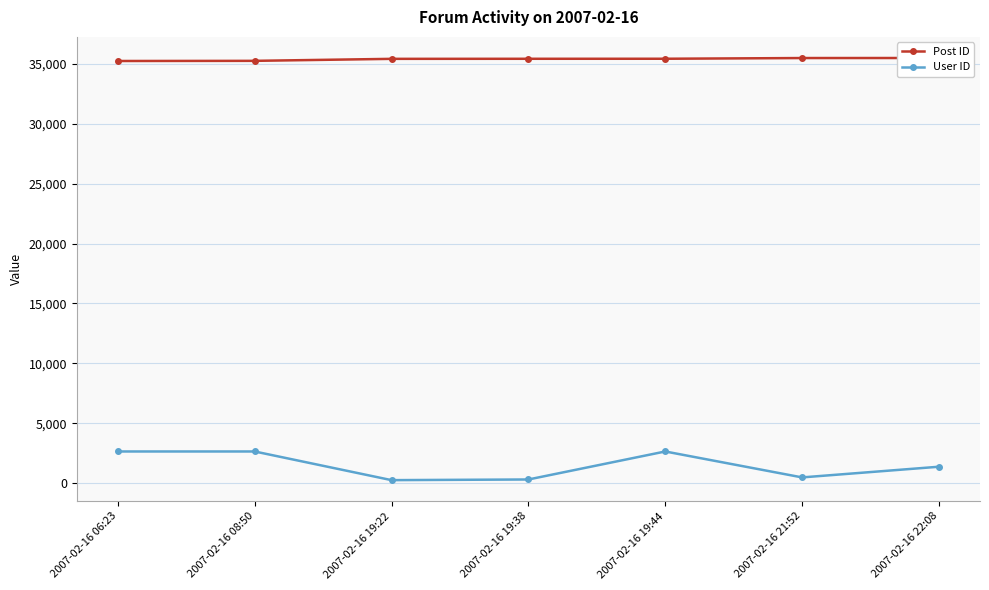

At which category is the sum across all series the highest?

2007-02-16 19:44